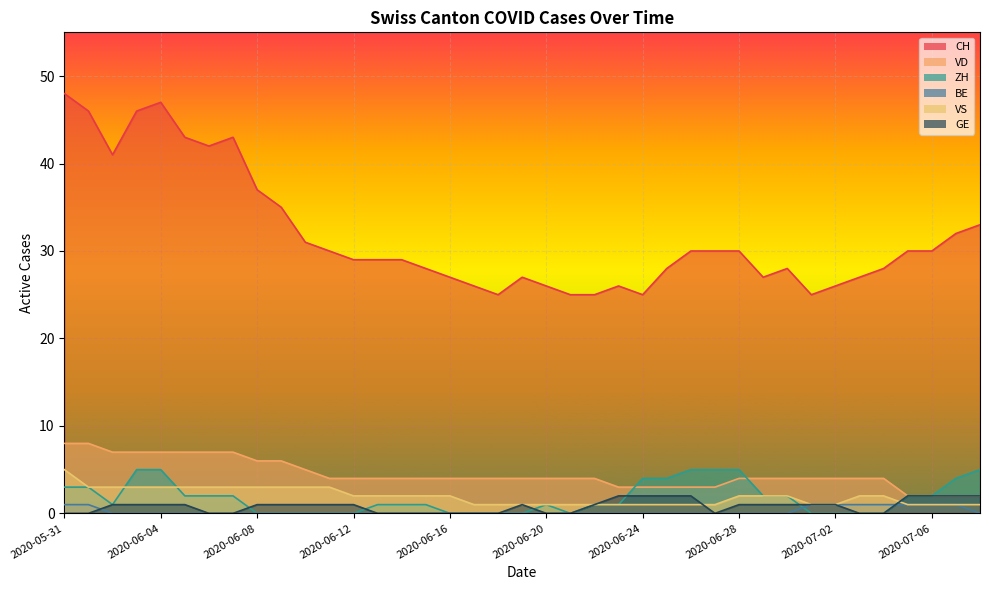

What are all the series names shown in the legend?

CH, VD, ZH, BE, VS, GE